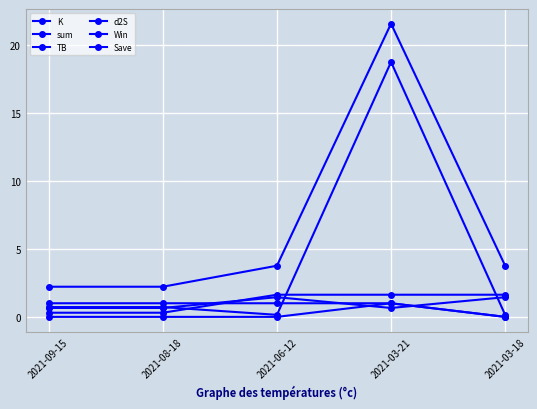

True or false: d2S and Save intersect in this chart.

False